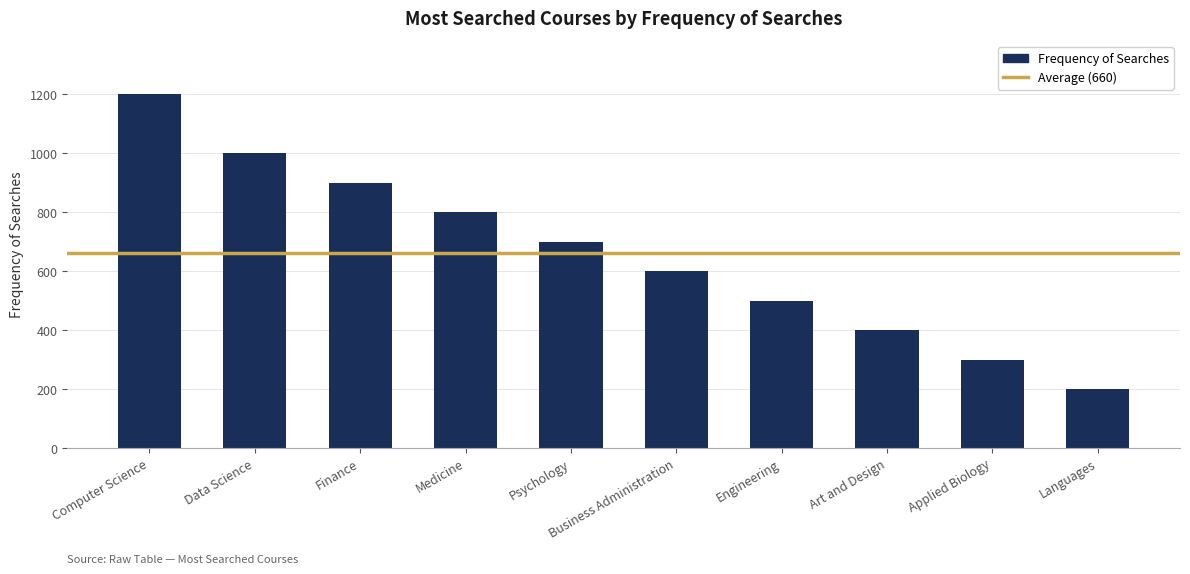

Rank the categories by value from highest to lowest.

Computer Science, Data Science, Finance, Medicine, Psychology, Business Administration, Engineering, Art and Design, Applied Biology, Languages